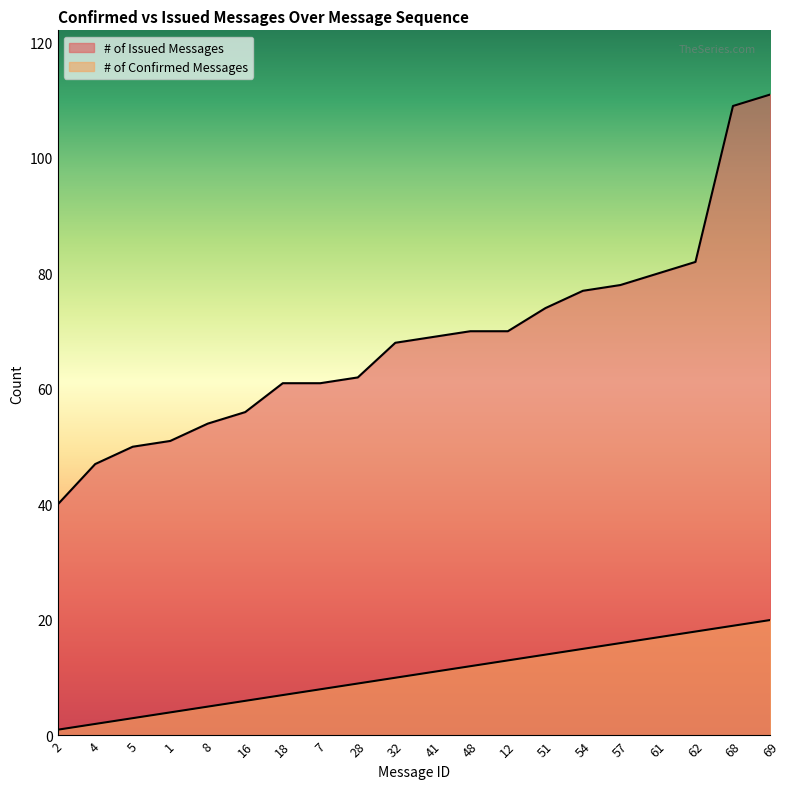

Reading left to right, transcribe all the data shown in this chart.

# of Confirmed Messages: 2=1	4=2	5=3	1=4	8=5	16=6	18=7	7=8	28=9	32=10	41=11	48=12	12=13	51=14	54=15	57=16	61=17	62=18	68=19	69=20
# of Issued Messages: 2=40	4=47	5=50	1=51	8=54	16=56	18=61	7=61	28=62	32=68	41=69	48=70	12=70	51=74	54=77	57=78	61=80	62=82	68=109	69=111